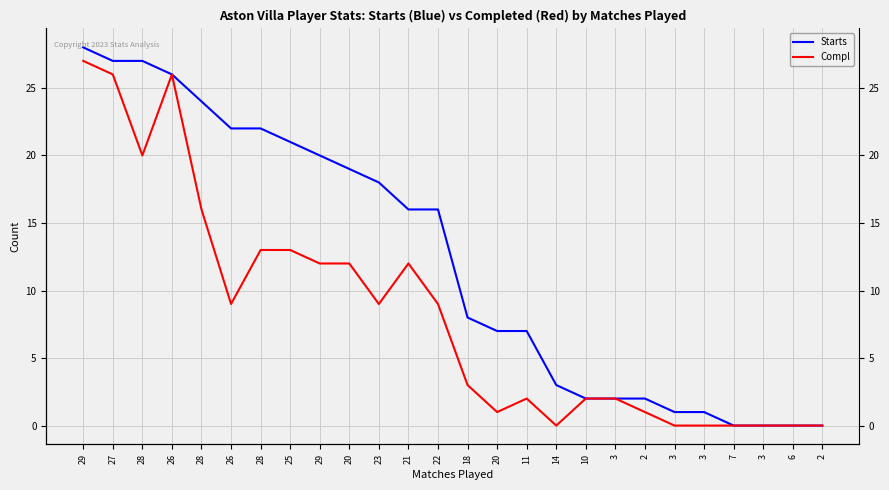

Reading right to left, transcribe all the data shown in this chart.

Starts: 2=0	6=0	3=0	7=0	3=1	3=1	2=2	3=2	10=2	14=3	11=7	20=7	18=8	22=16	21=16	23=18	20=19	29=20	25=21	28=22	26=22	28=24	26=26	28=27	27=27	29=28
Compl: 2=0	6=0	3=0	7=0	3=0	3=0	2=1	3=2	10=2	14=0	11=2	20=1	18=3	22=9	21=12	23=9	20=12	29=12	25=13	28=13	26=9	28=16	26=26	28=20	27=26	29=27